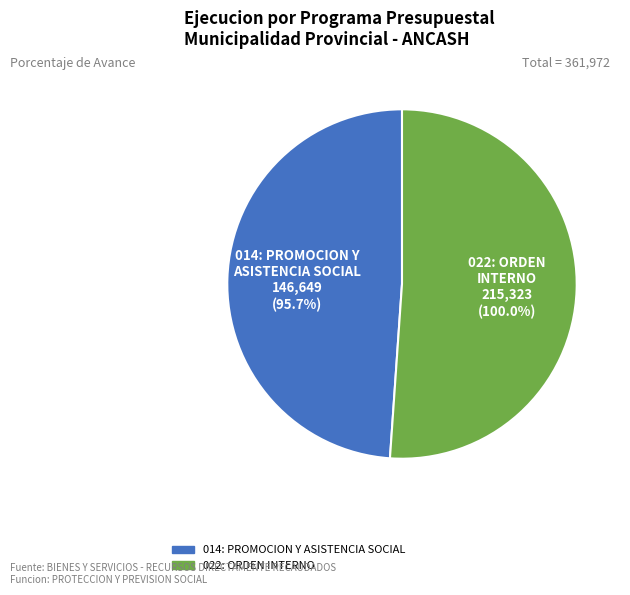

How many slices are in this pie chart?

2